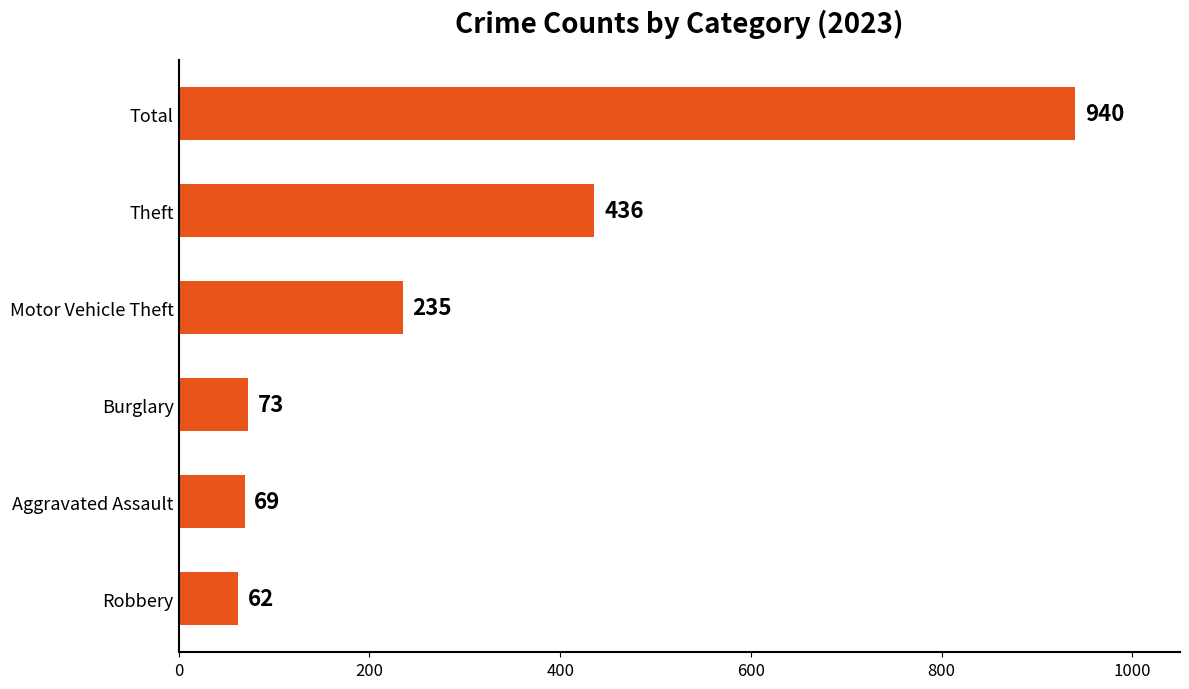

What is the difference between the second highest and minimum values?

374